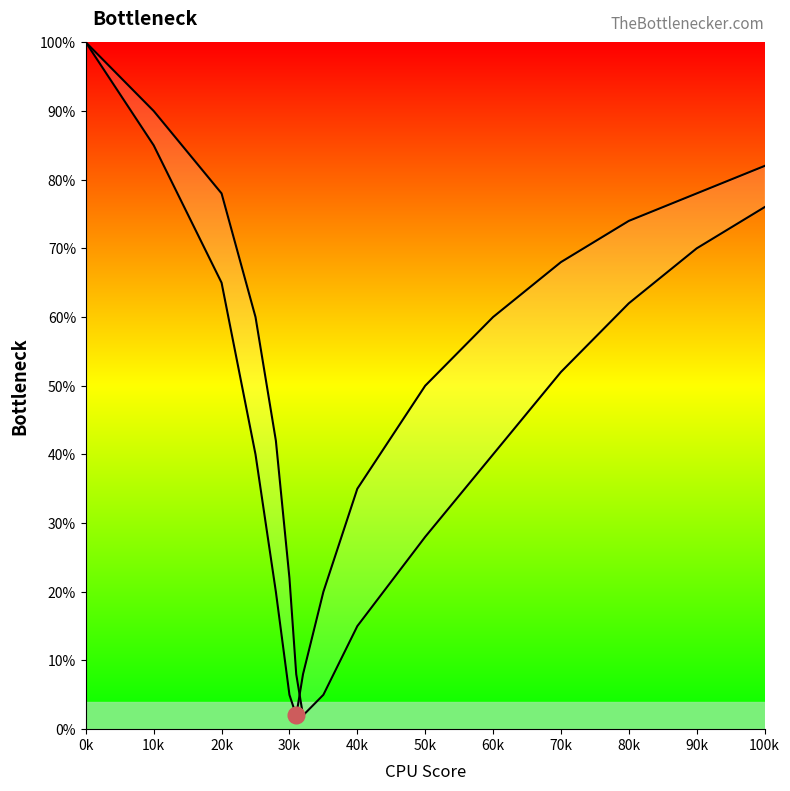

What is the sum of the Curve 2 values at 70k and 14?

72